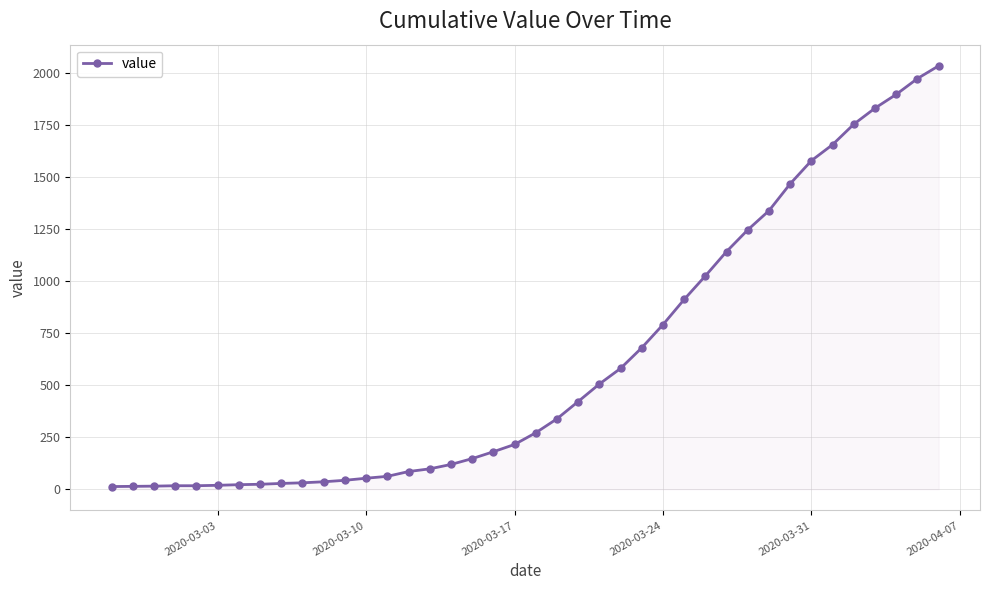

What is the maximum value shown in the chart?

2032